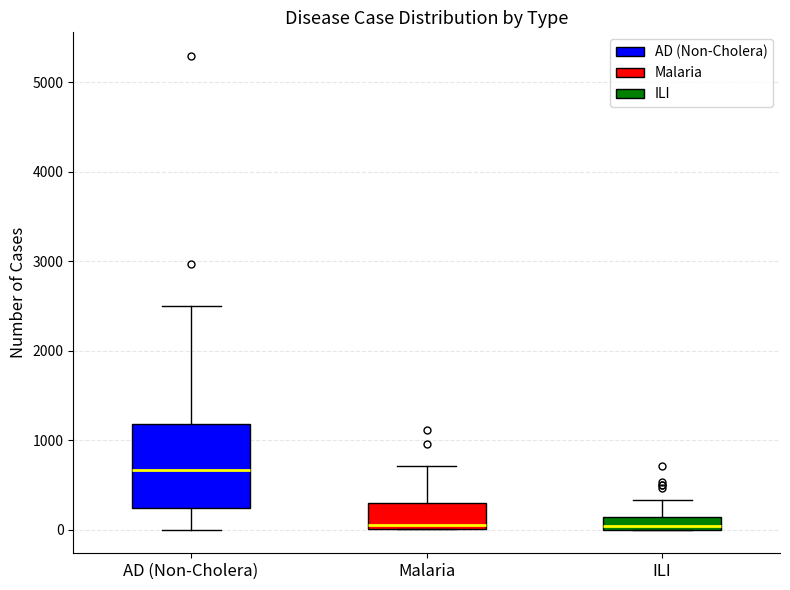

Where is the lower edge of the box for ILI on the y-axis? The values are not printed on the chart, so give them approximately, as read against the axis.

0